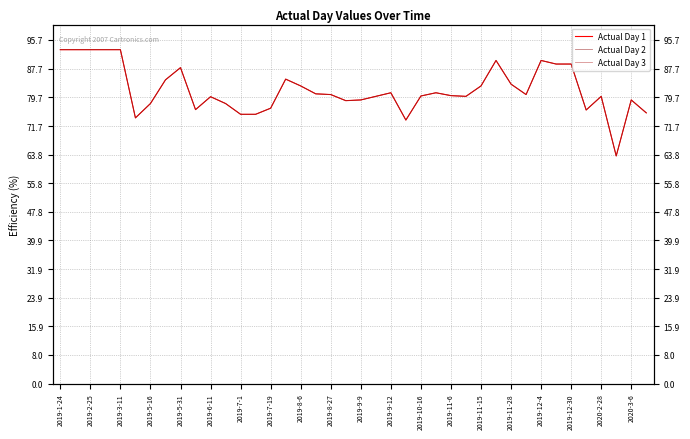

What are all the series names shown in the legend?

Actual Day 1, Actual Day 2, Actual Day 3